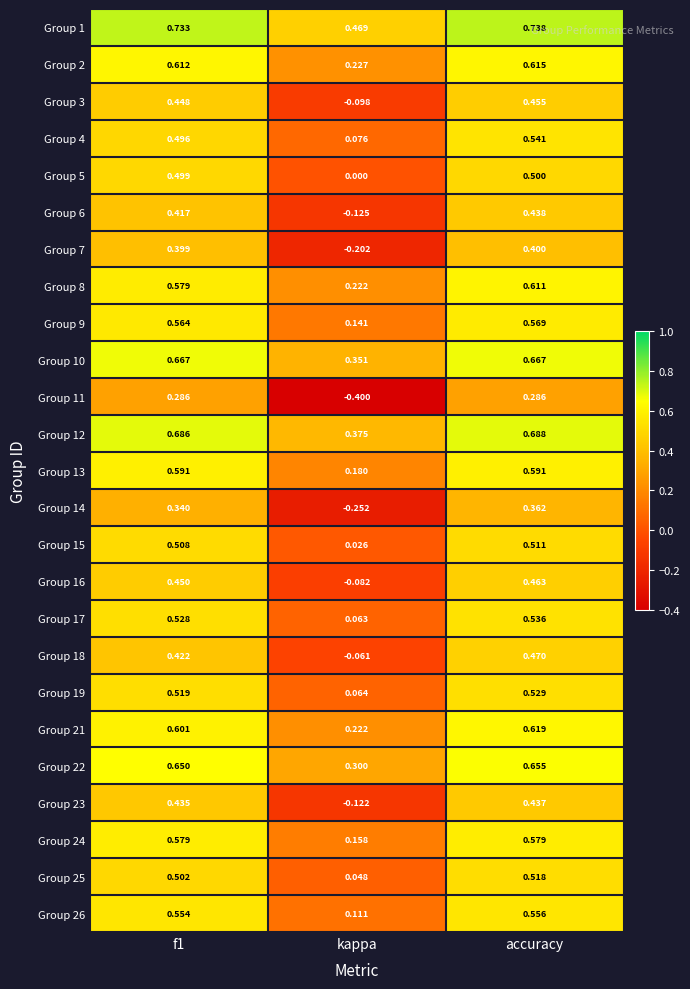

At which category is the sum across all series the highest?

accuracy